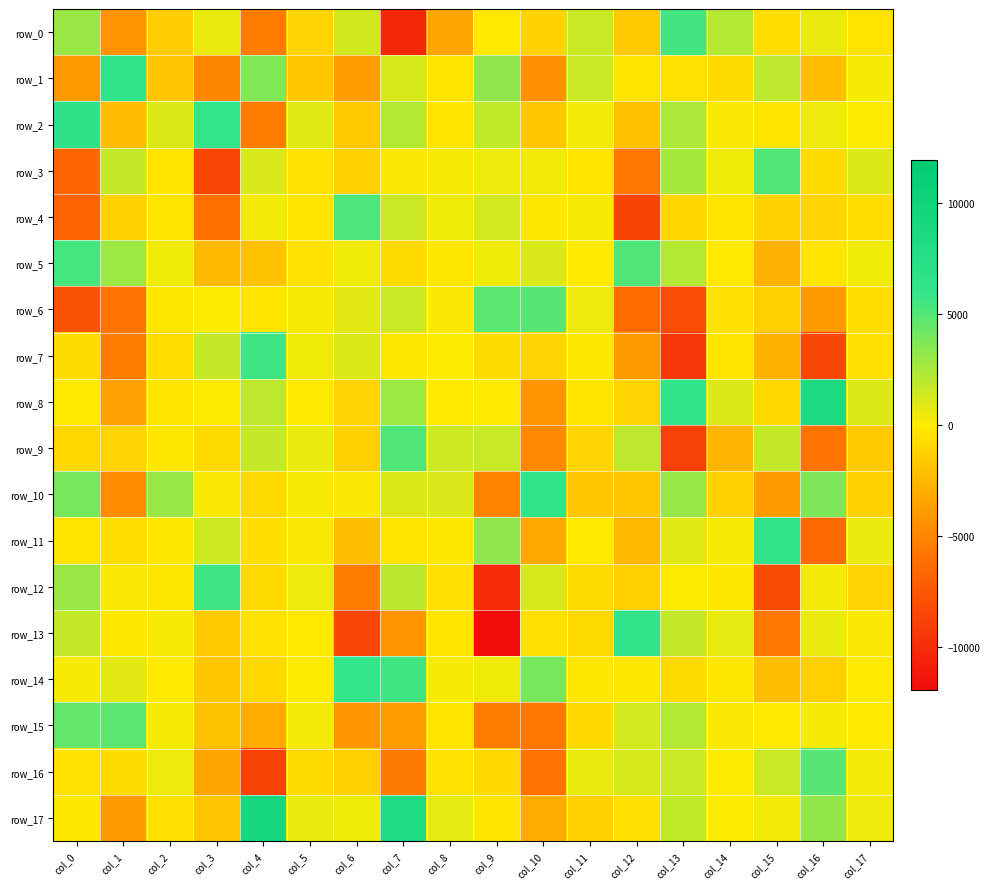

At which label does row_15 first exceed -5?

col_0